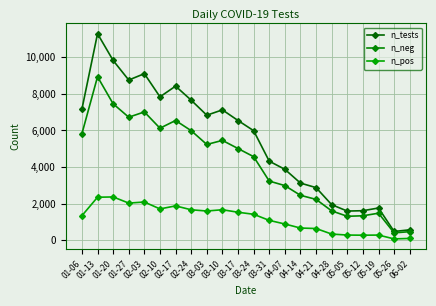

What is the total value across all series at 06-02?

1142